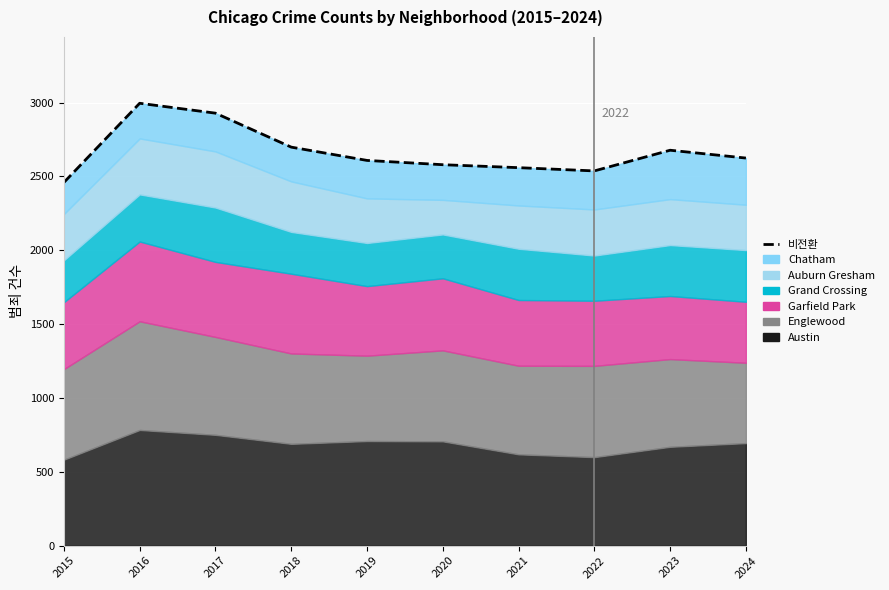

What is the sum of all values?

26664